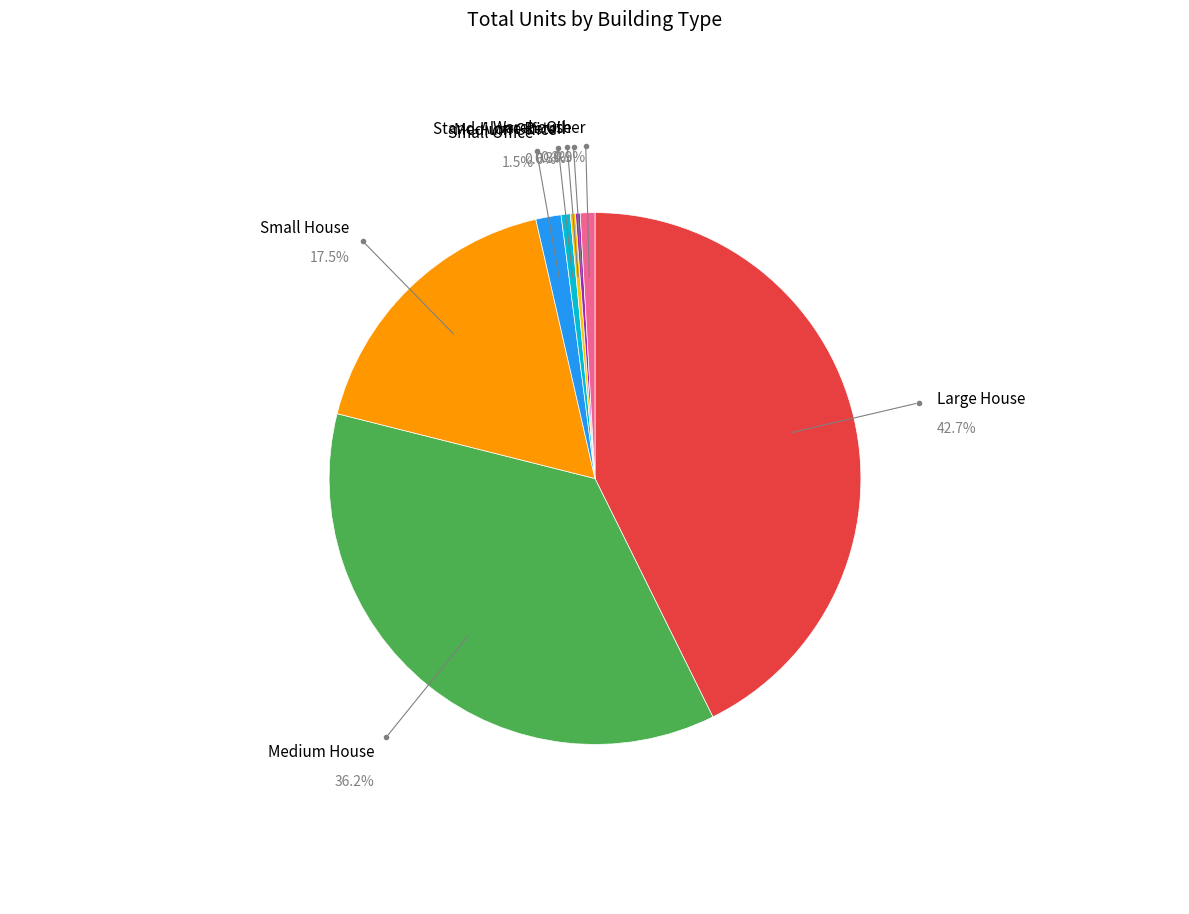

Is there a majority slice in this chart?

No